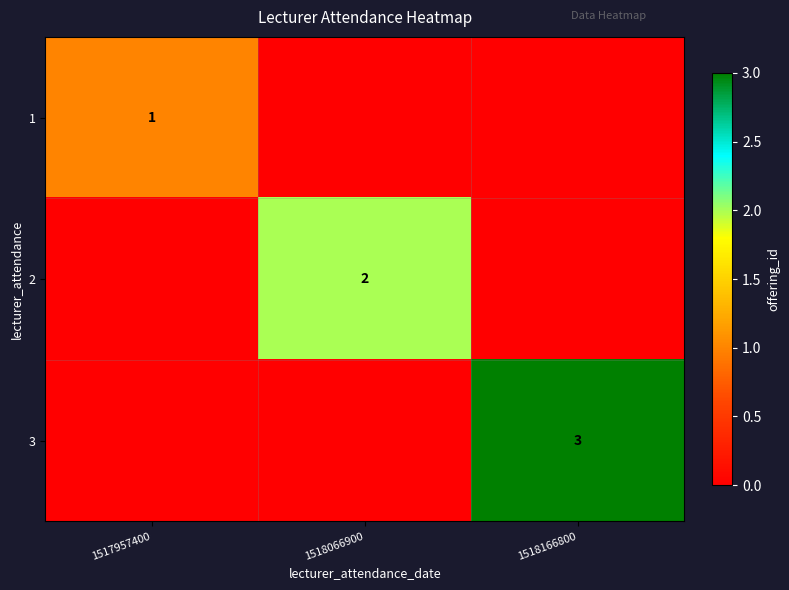

The value of 1 at 1517957400 is 1. True or false?

True